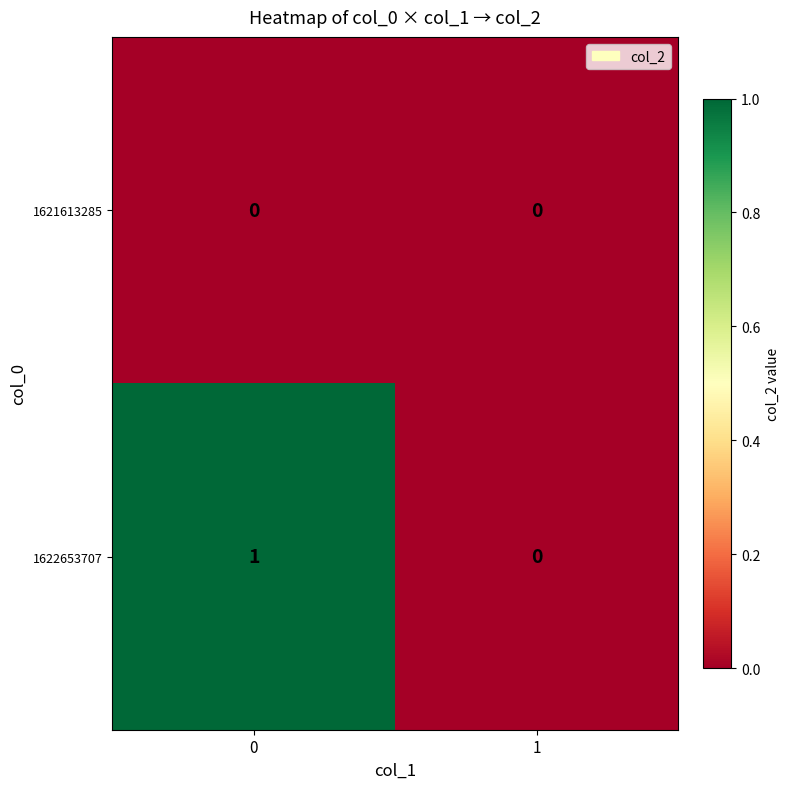

How many data points does each series have?

2